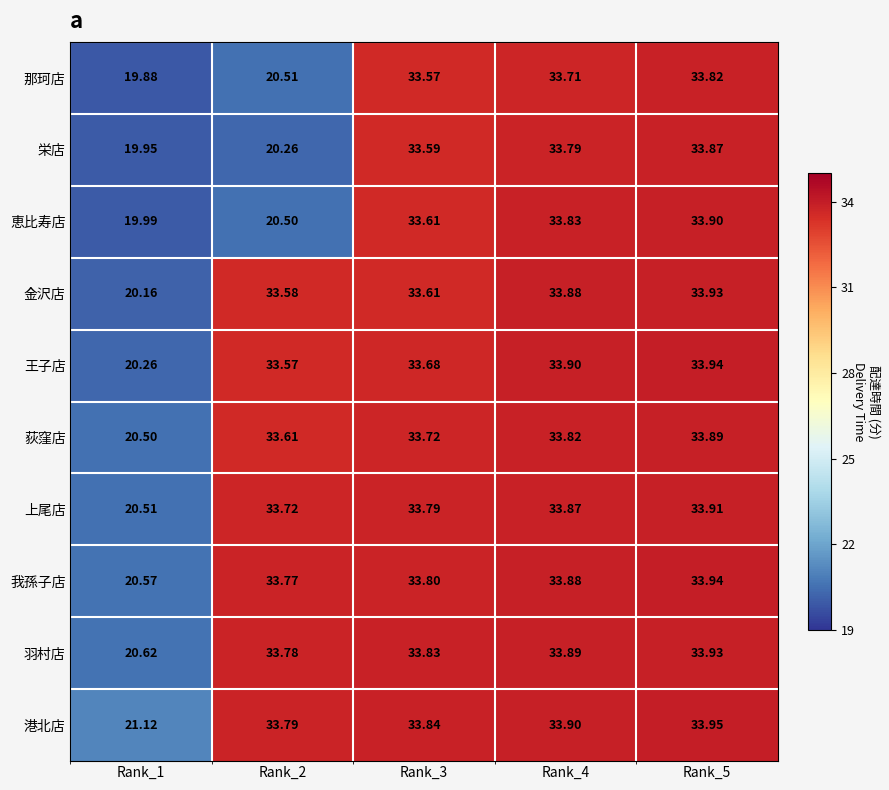

What is the difference between the highest and lowest values at Rank_5?

0.1